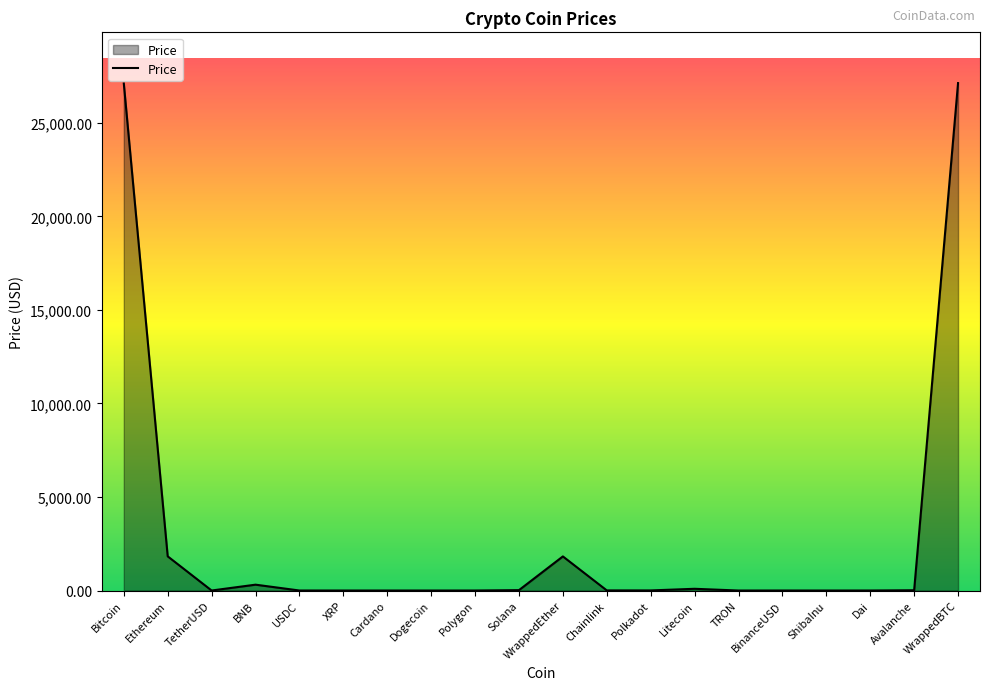

How many categories are shown in the chart?

20